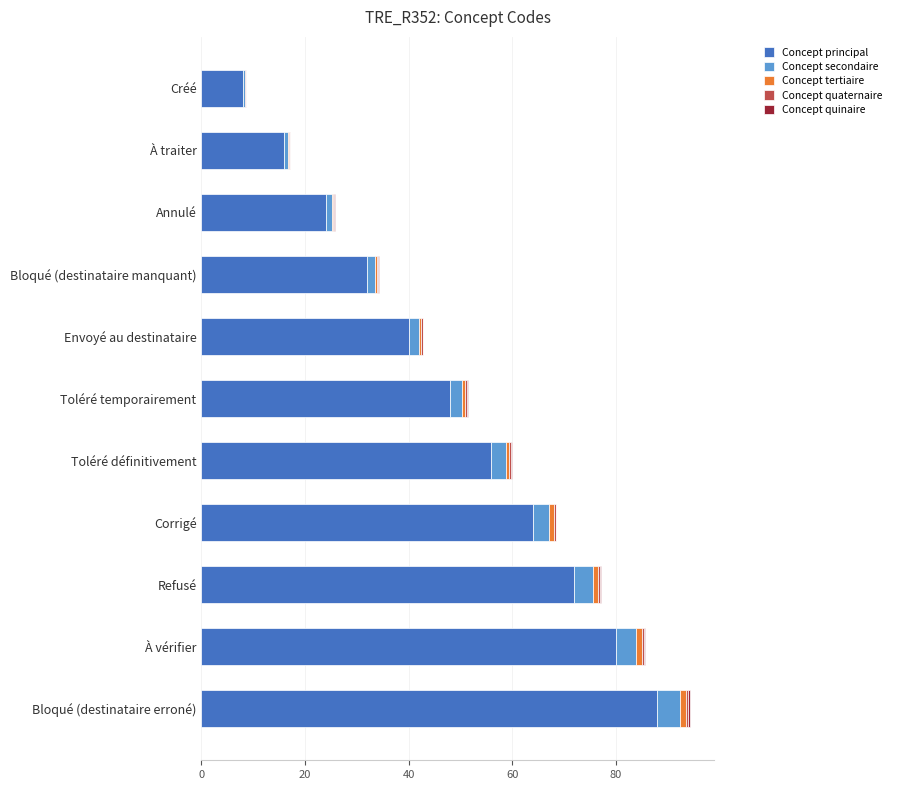

At which label does Concept principal reach its peak?

Bloqué (destinataire erroné)